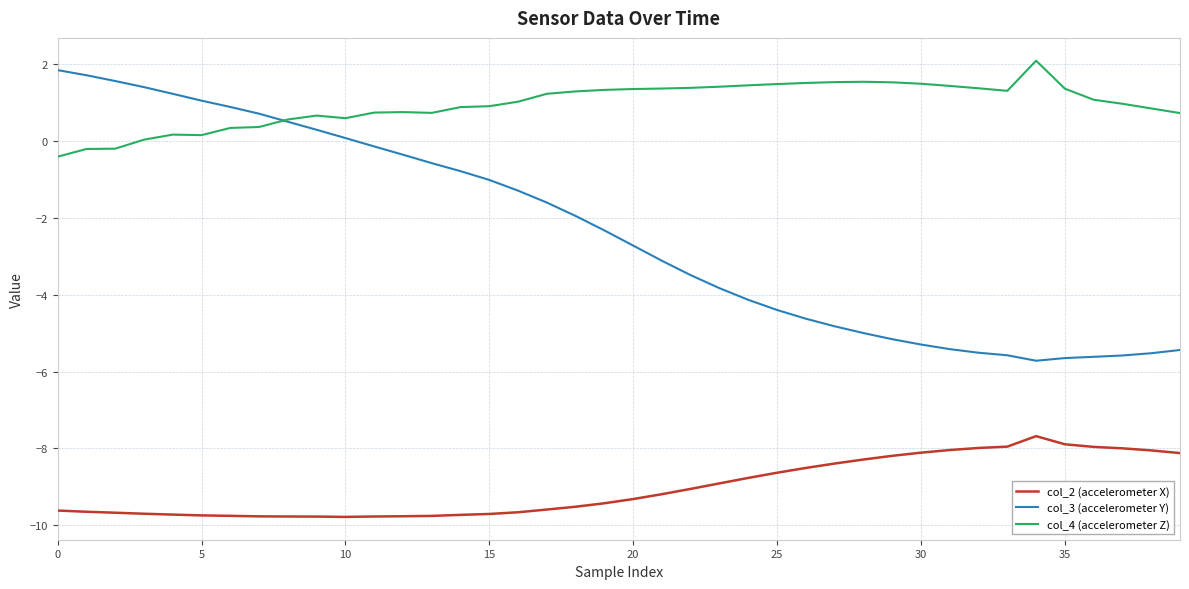

How many categories are shown in the chart?

40